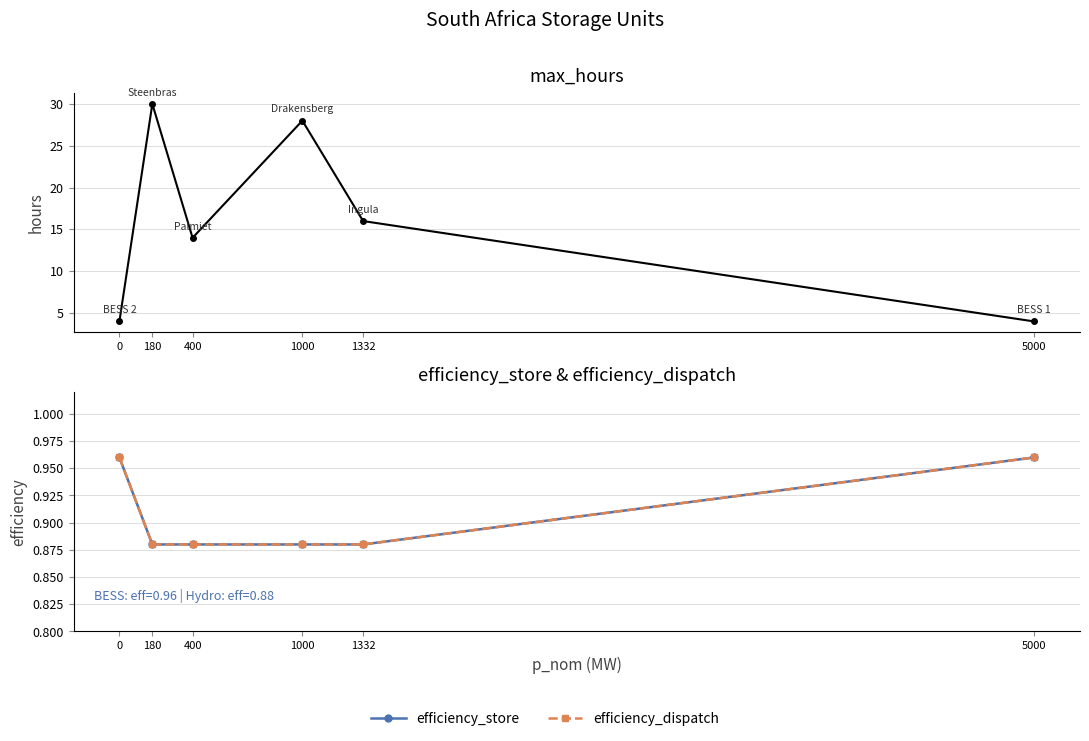

True or false: max_hours and efficiency_store intersect in this chart.

False